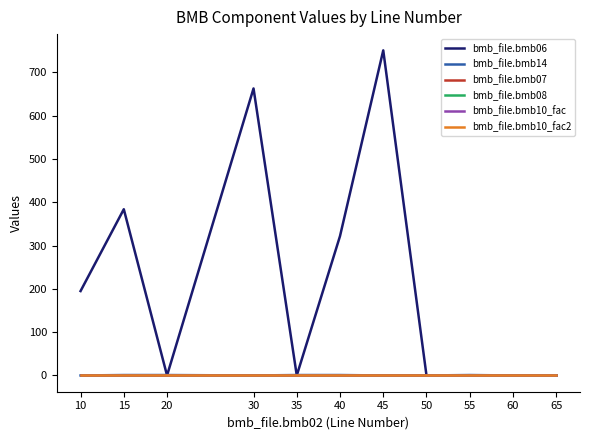

Rank the categories by bmb_file.bmb10_fac value from lowest to highest.

10, 15, 20, 30, 35, 40, 45, 50, 55, 60, 65